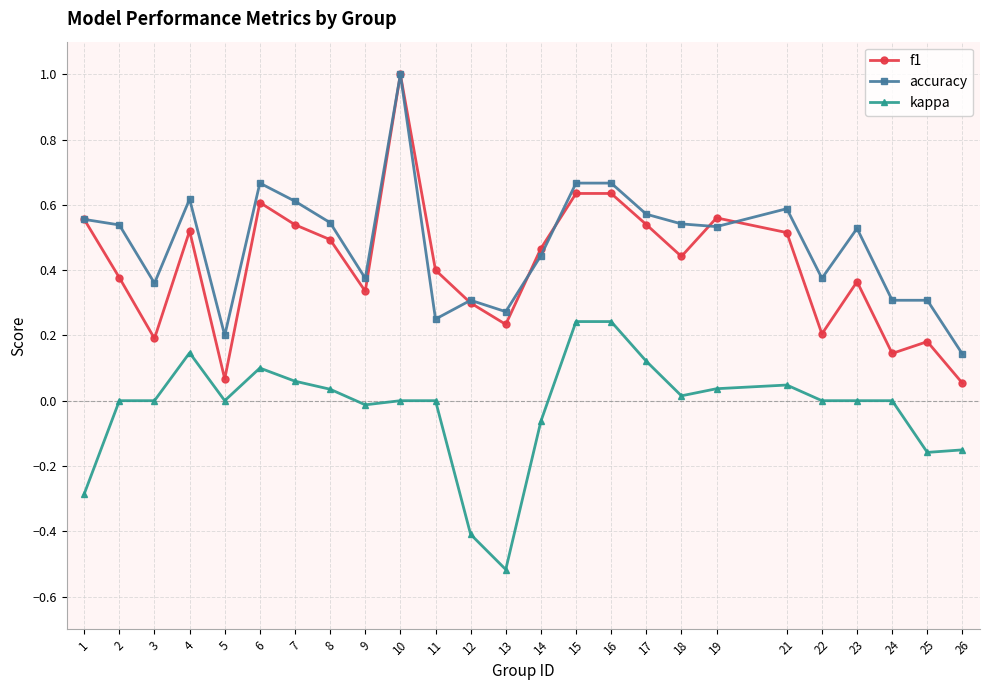

Which series changed the most between 6 and 9?

accuracy